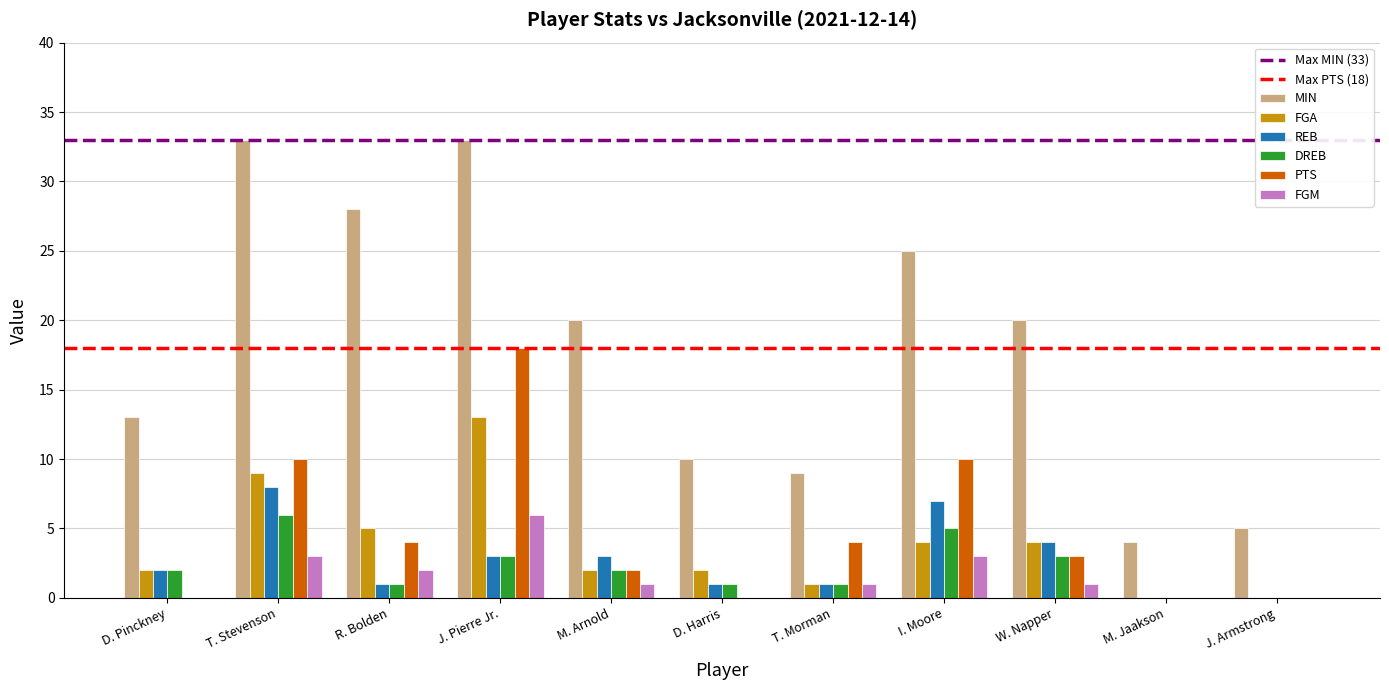

What is the greatest value displayed?

33